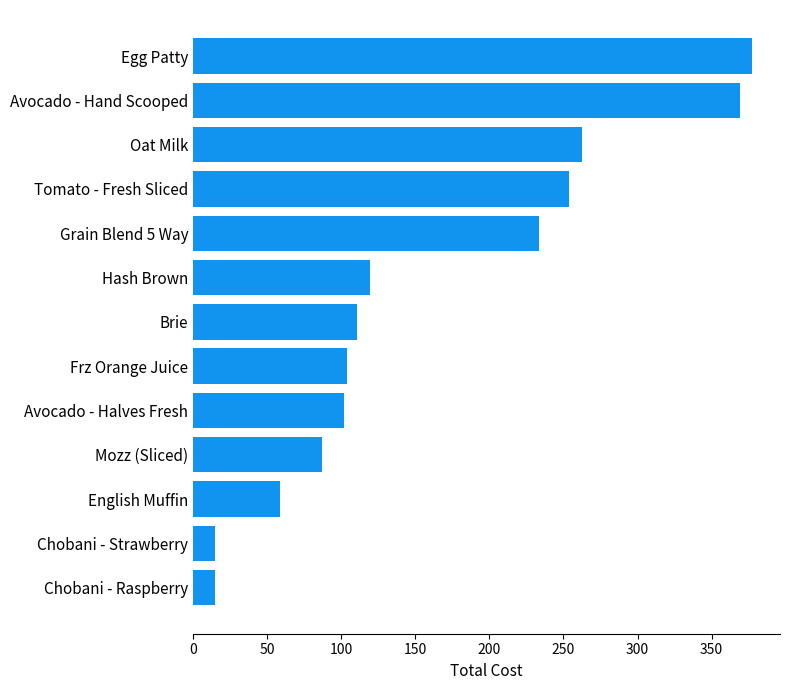

Which has a higher value, Tomato - Fresh Sliced or Chobani - Strawberry?

Tomato - Fresh Sliced